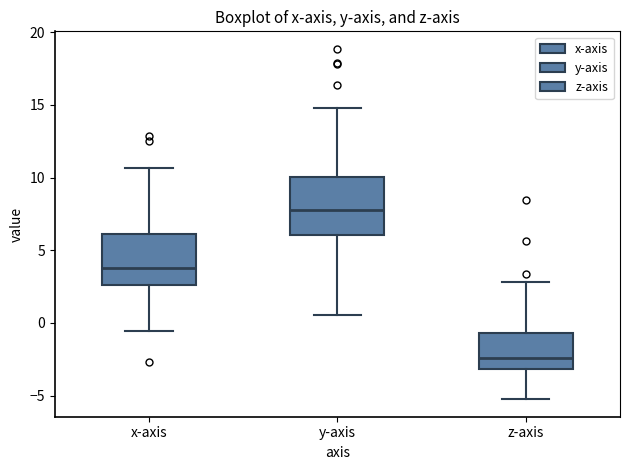

Reading left to right, transcribe this box plot: for each box, give where its median line is, the range the box spans, and where its two whiskers end, as read against the y-axis. The values are not printed on the chart, so give them approximately, as read against the axis.

x-axis: median 4.0, box 2.5 to 6.0, whiskers -0.5 to 10.5
y-axis: median 8.0, box 6.0 to 10.0, whiskers 0.5 to 15.0
z-axis: median -2.5, box -3.0 to -0.5, whiskers -5.0 to 3.0